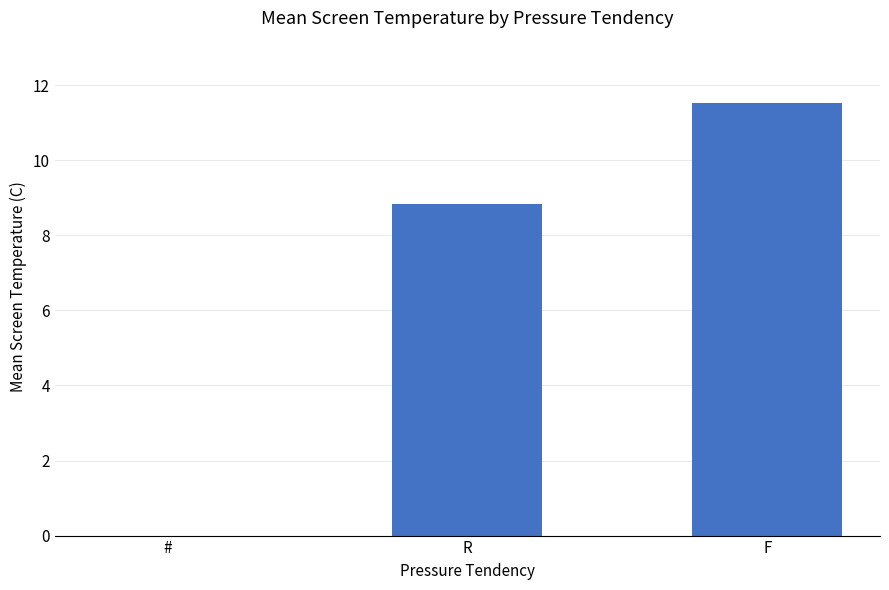

Between F and #, which is larger?

F